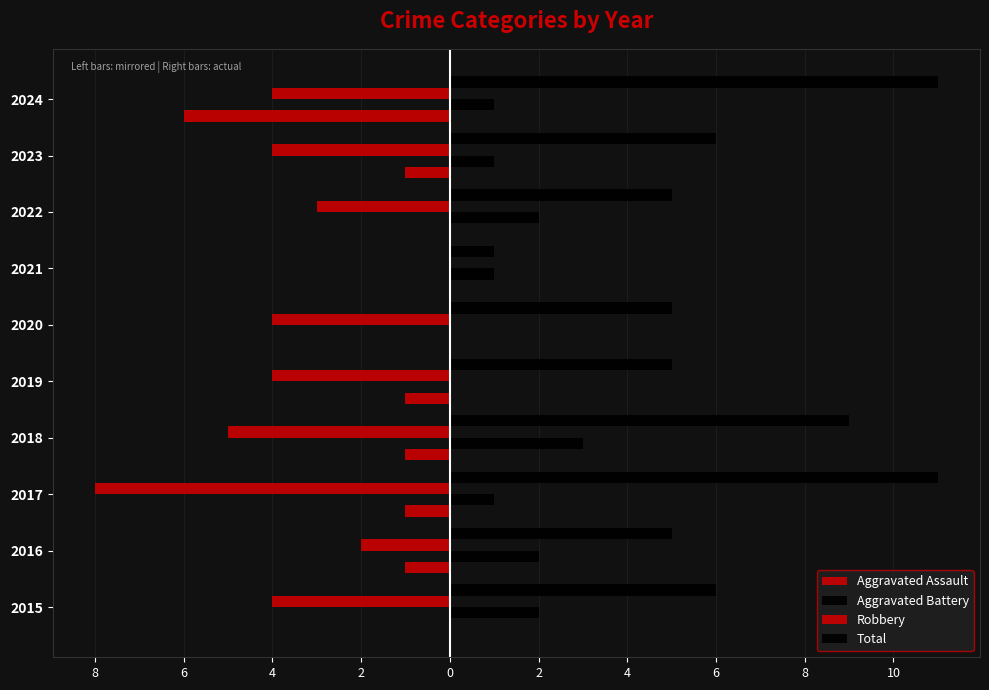

What is the value of the Total bar at the 5th from the left?

5